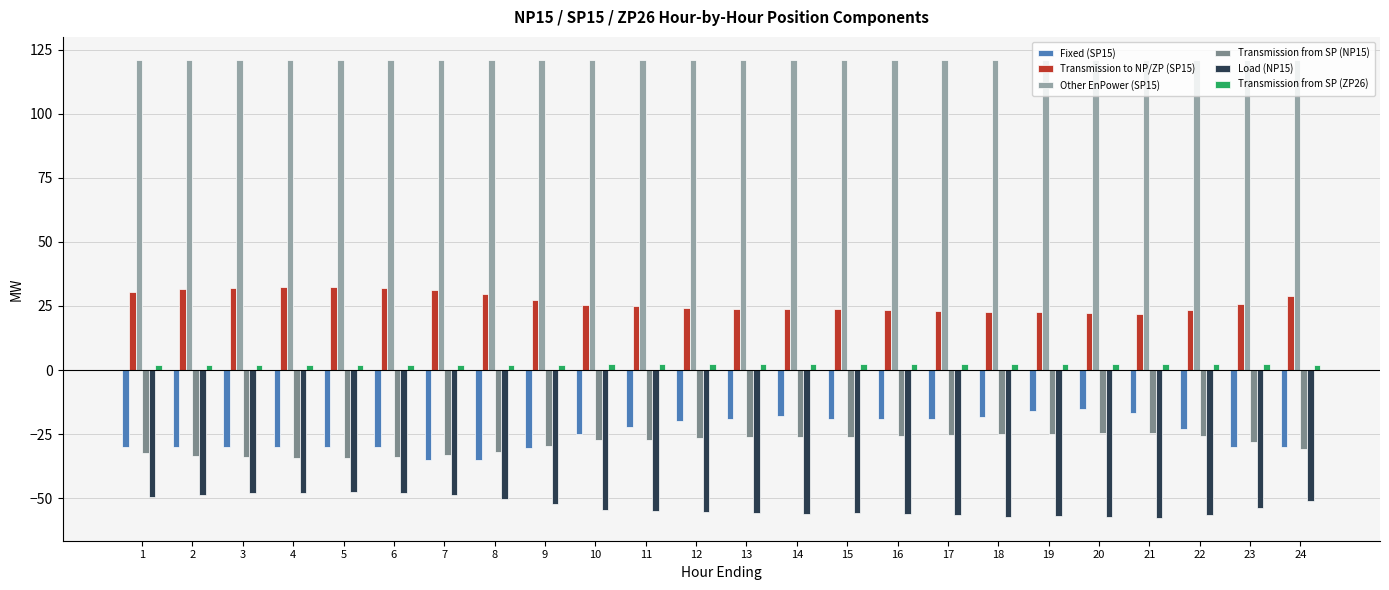

How many series are shown in this chart?

6